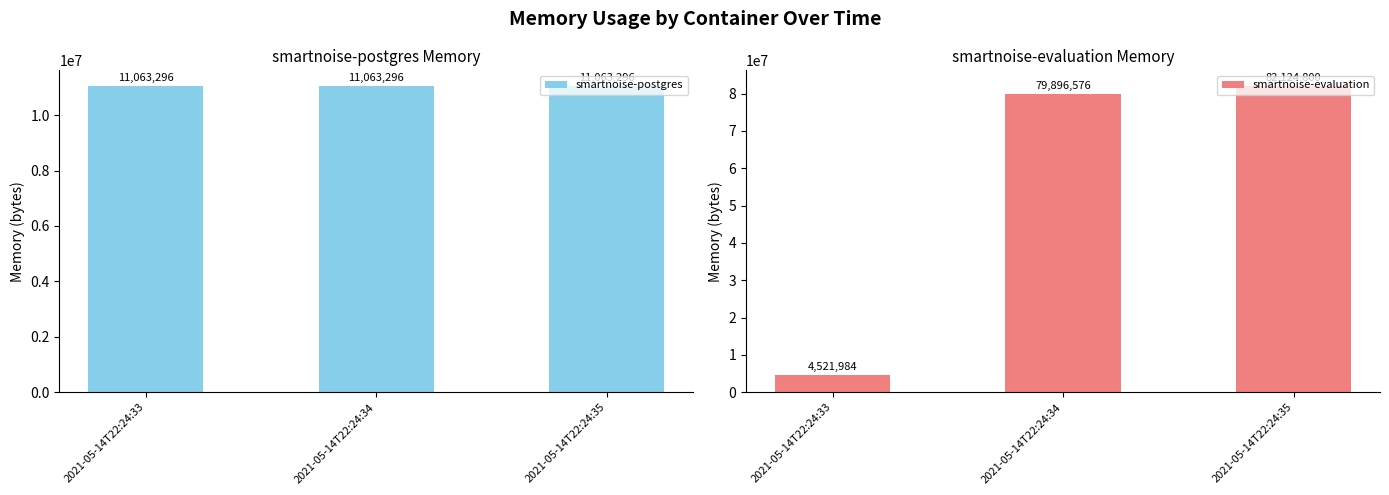

True or false: smartnoise-postgres has a value of 11063296 at 2021-05-14T22:24:34.

True